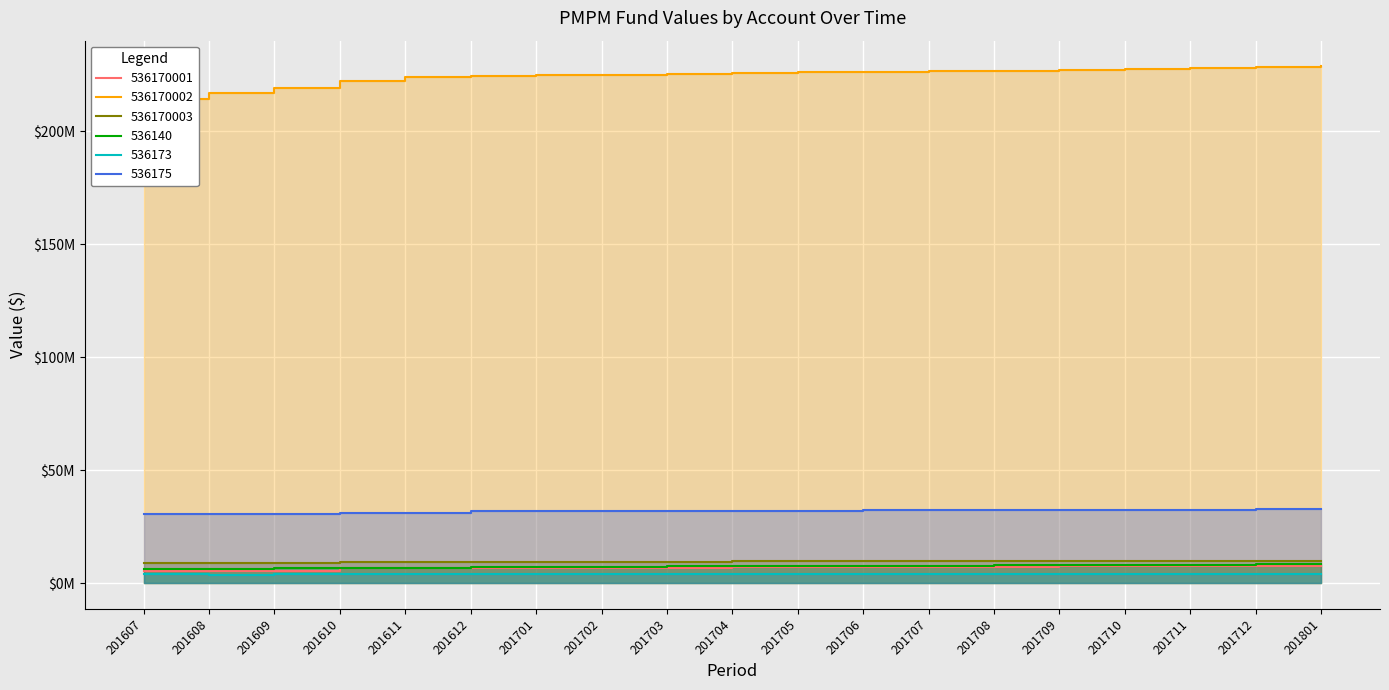

At which label does 536140 first exceed 7423042?

201704